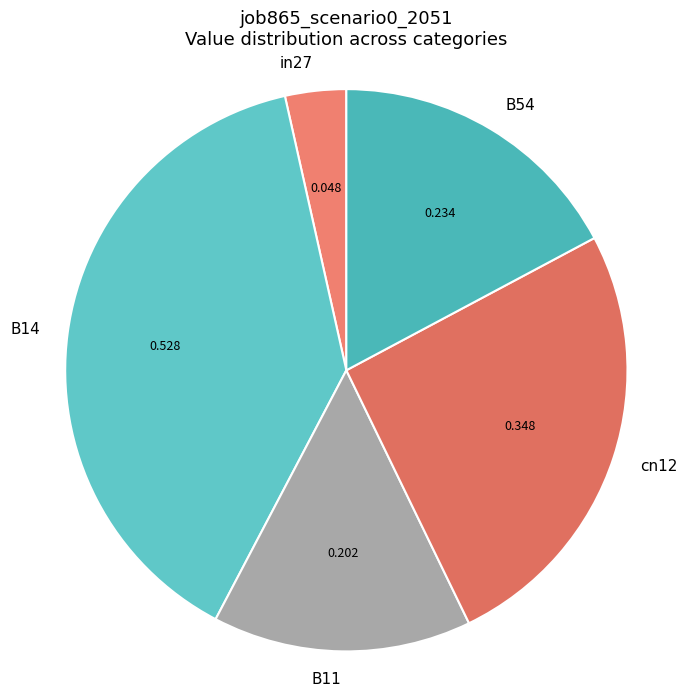

Rank the categories by value from lowest to highest.

in27, B11, B54, cn12, B14